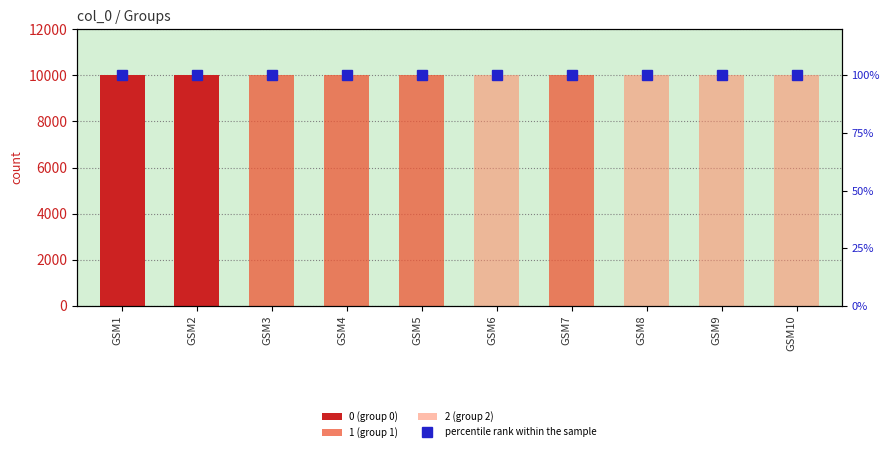

How many groups of bars are there?

10